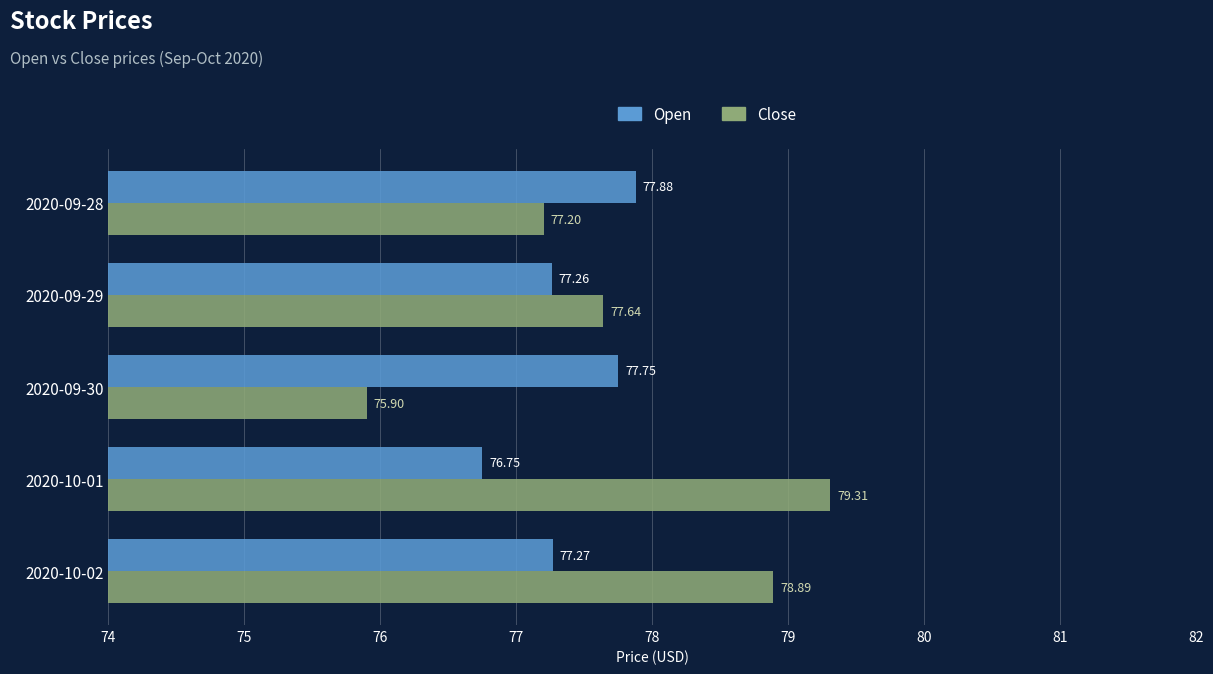

What is the difference between the maximum and minimum values in the Close series?

3.4